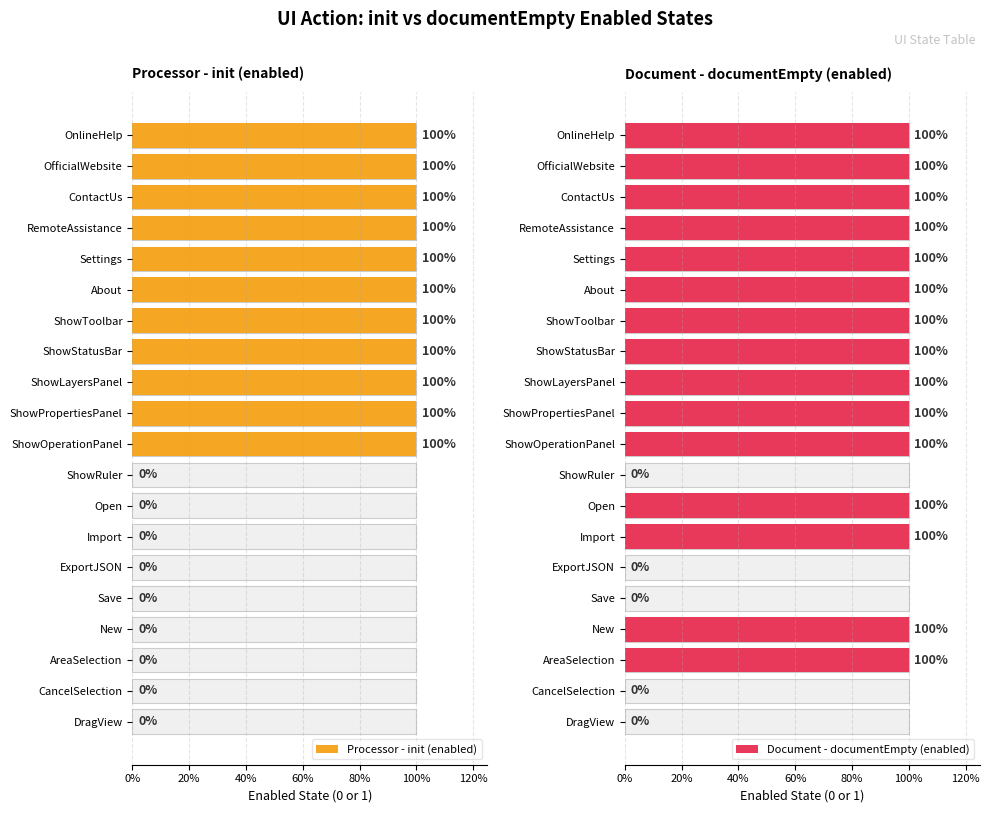

Count the number of categories in the chart.

20